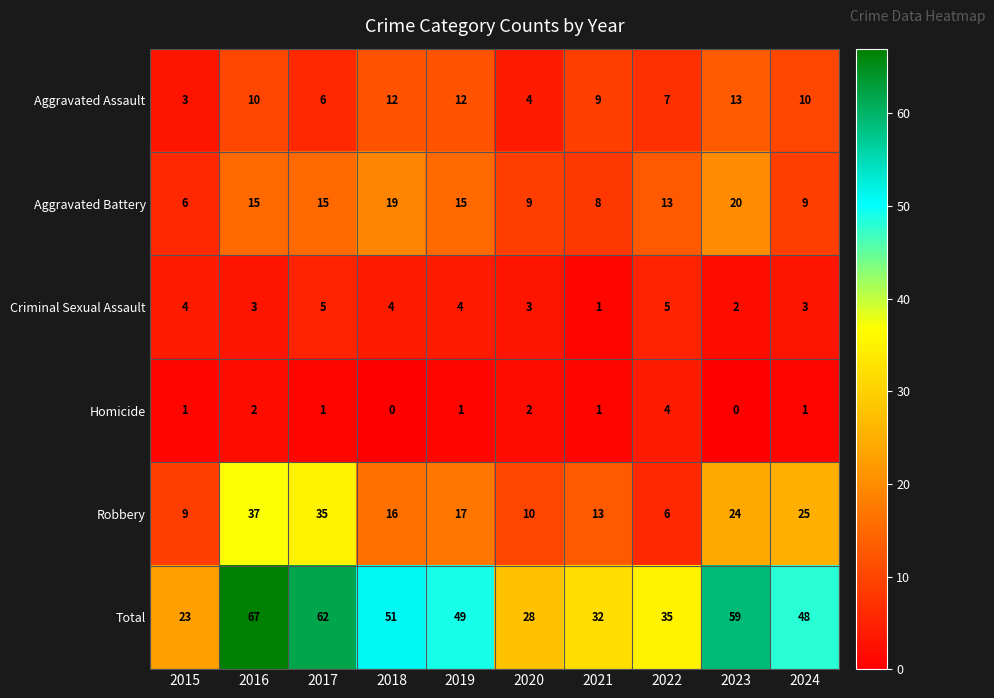

What is the sum of the Robbery values at 2017 and 2019?

52